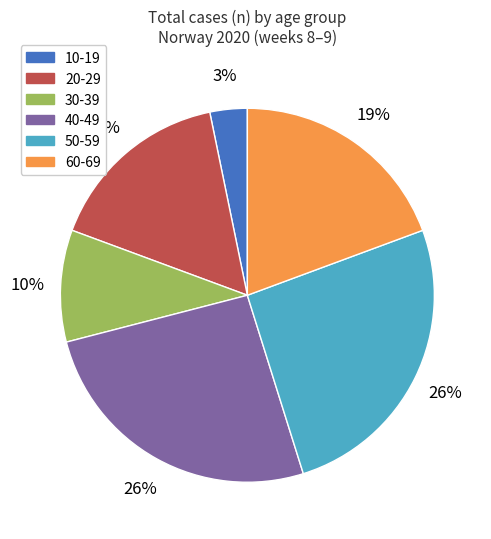

Is there a majority slice in this chart?

No